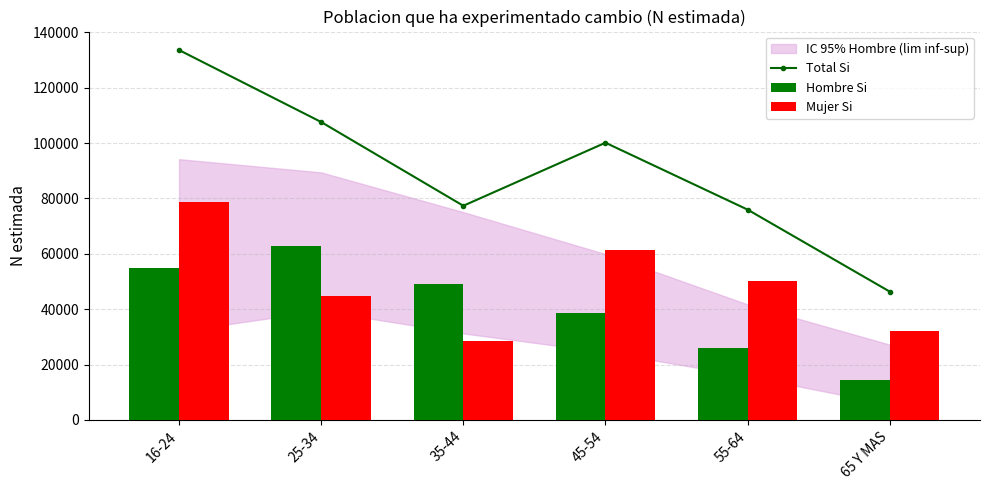

What value does the Mujer Si series have at 25-34?

44621